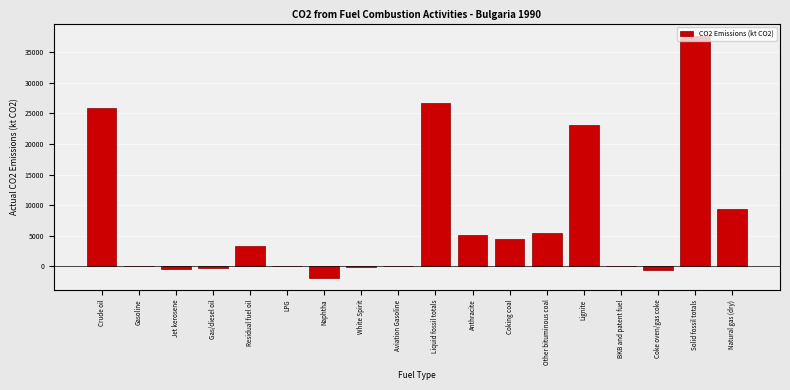

Is it true that the value at Crude oil is 25842.3?

True